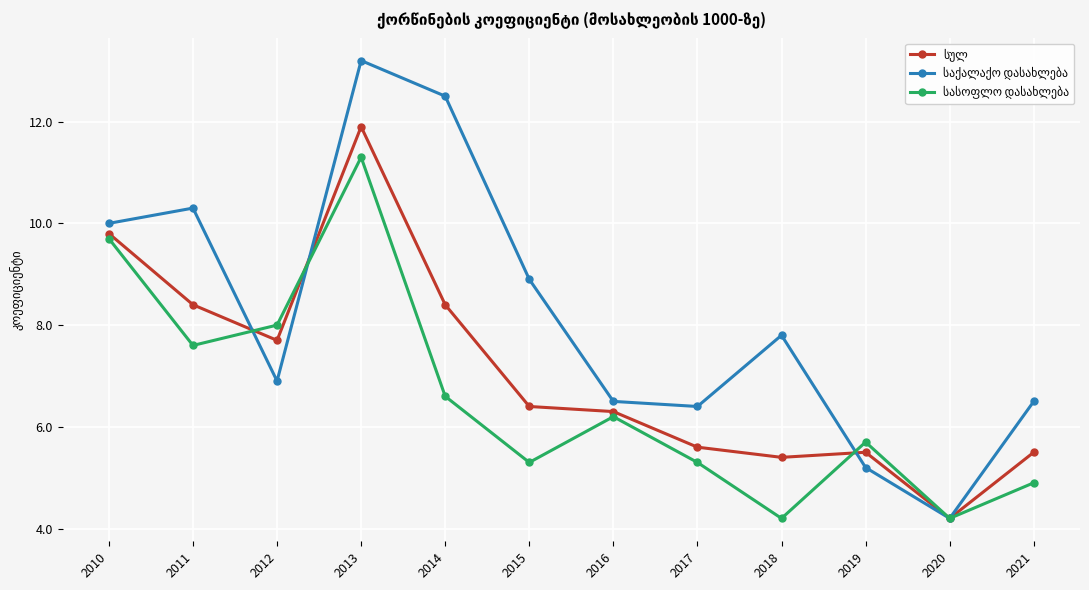

What is the total value across all series at 2010?

29.5